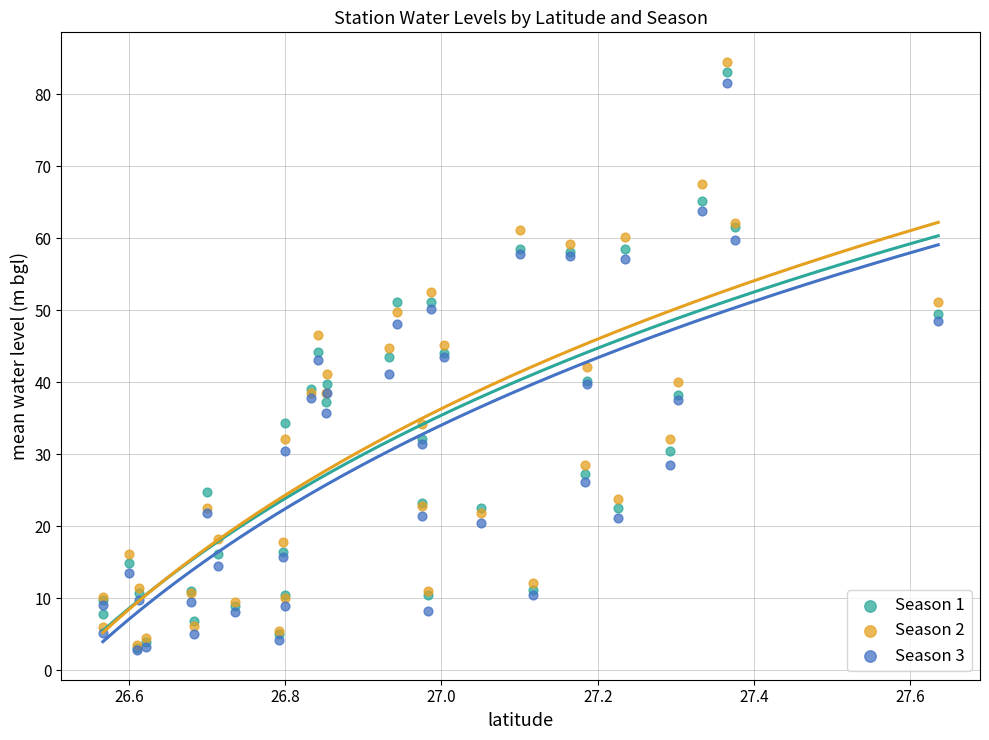

Which series reaches the maximum Y coordinate?

Season 2